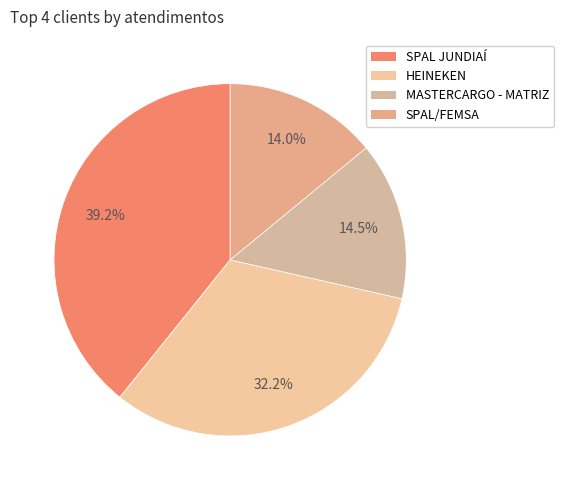

Which has a higher value, SPAL JUNDIAÍ or MASTERCARGO - MATRIZ?

SPAL JUNDIAÍ